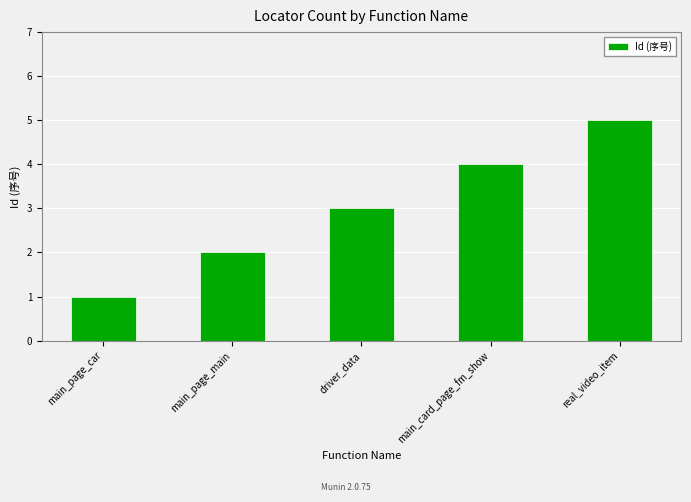

What is the label of the 3rd bar from the left?

driver_data